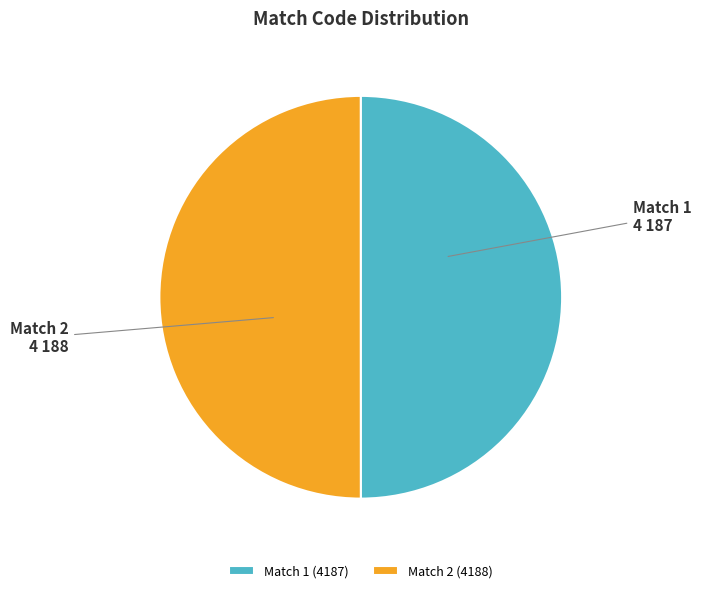

What is the ratio of the value at Match 1 (4187) to the value at Match 2 (4188)?

1.0